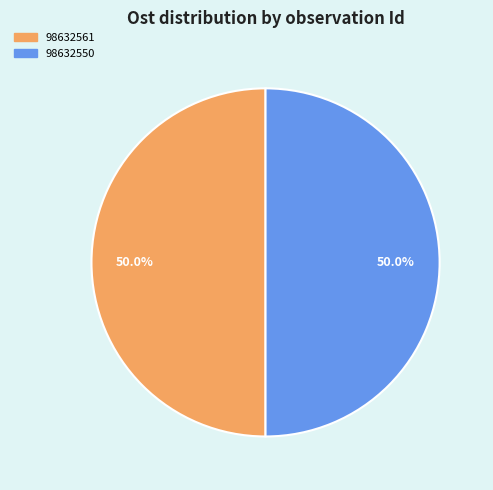

What is the ratio of the value at 98632550 to the value at 98632561?

1.0